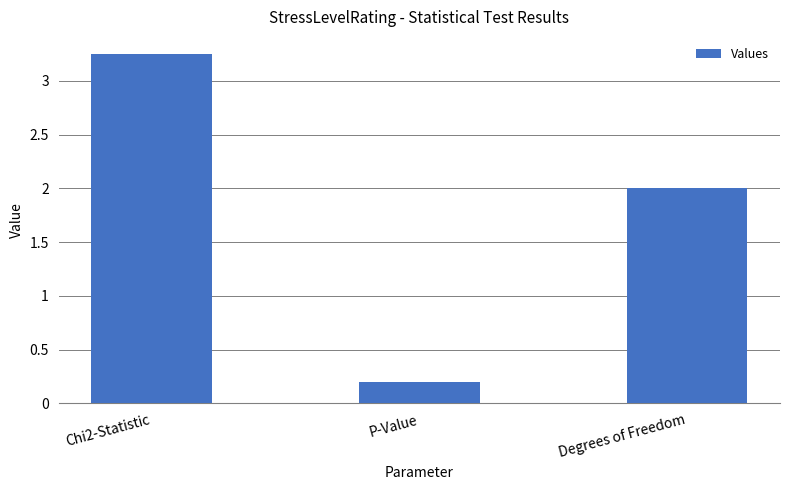

How many series are shown in this chart?

1